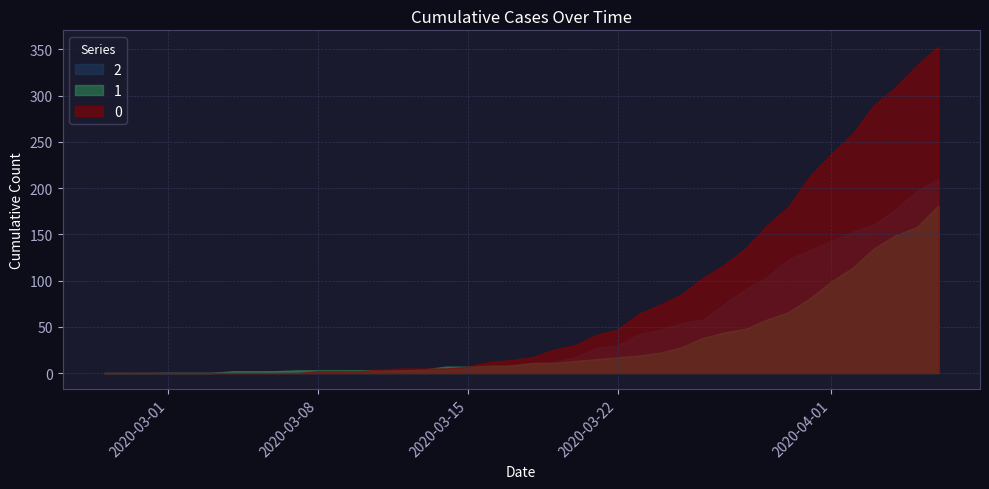

Rank the series by their maximum value, from lowest to highest.

1, 2, 0